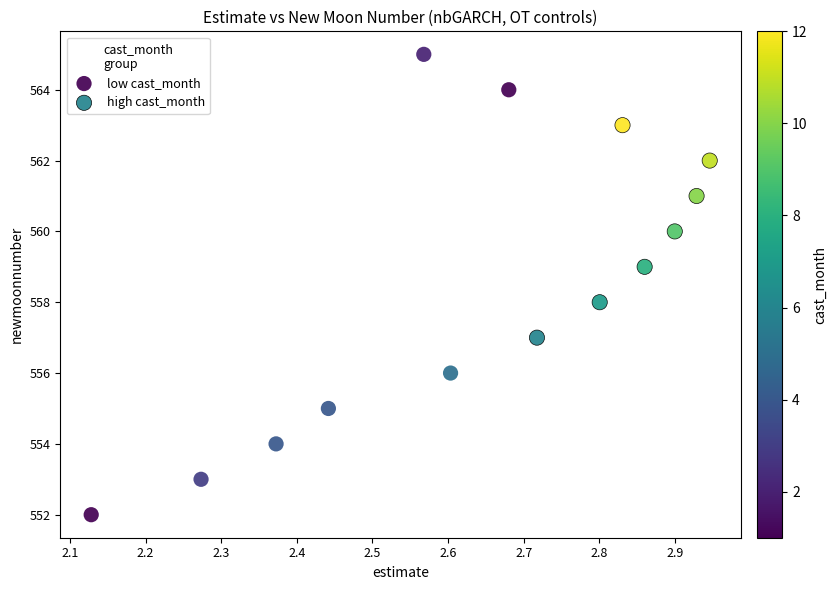

Which series contains the lowest Y value?

low cast_month